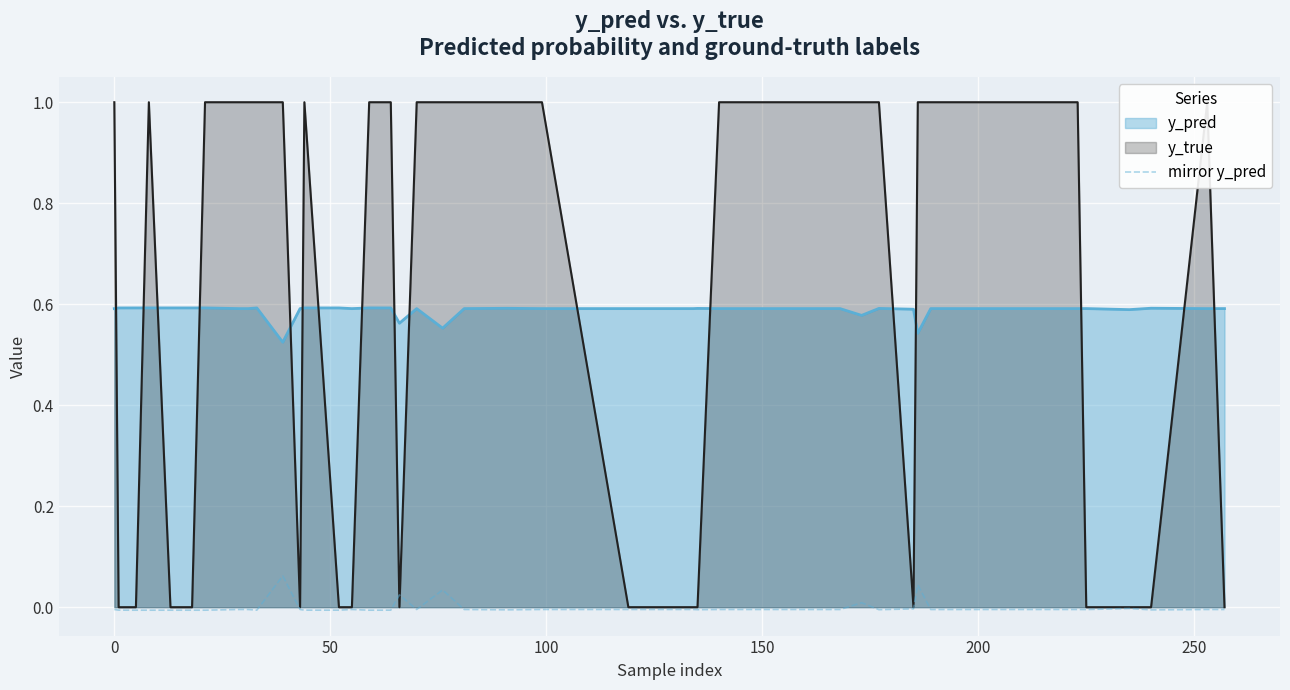

True or false: y_pred and mirror y_pred intersect in this chart.

False